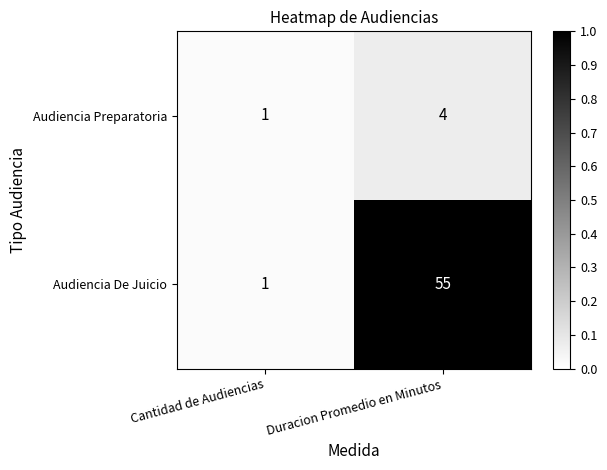

Which series has the widest spread of values?

Audiencia De Juicio